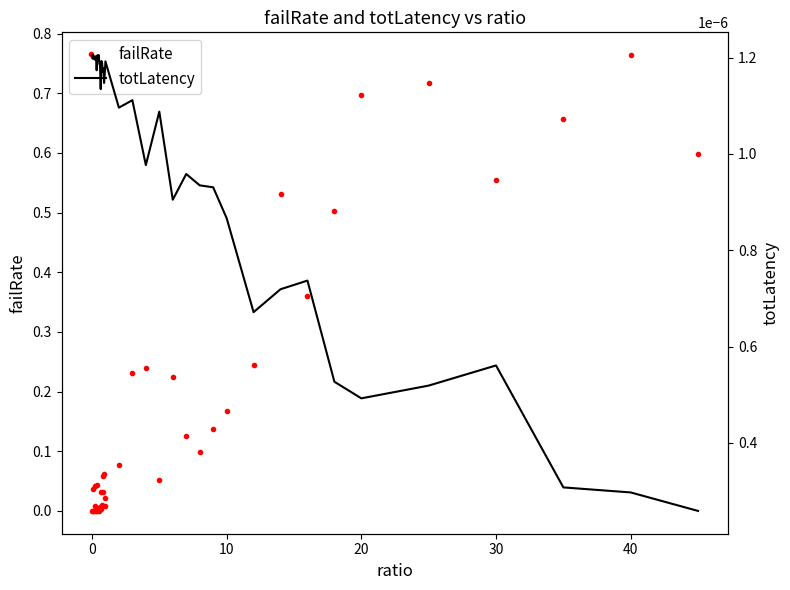

Which series has the largest total across all categories?

failRate